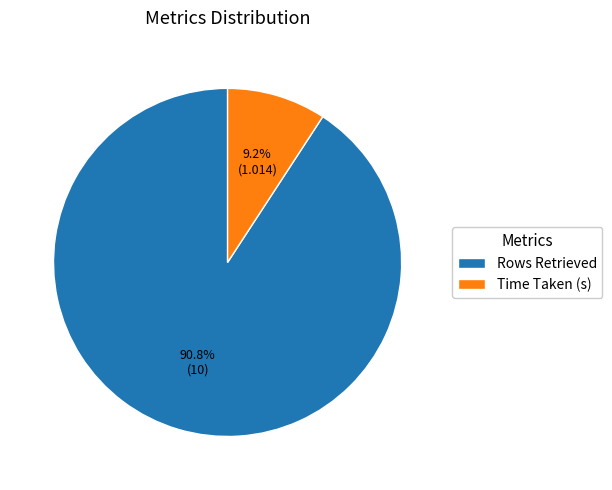

To the nearest percent, what is the difference between the Time Taken (s) and Rows Retrieved slice percentages?

82%